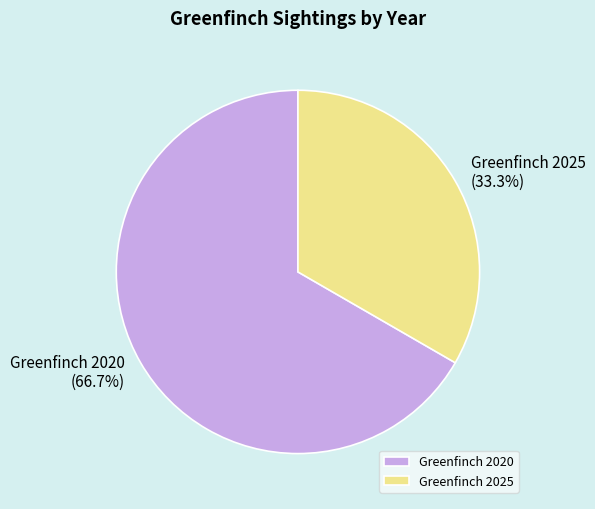

True or false: Greenfinch 2020 accounts for 67% of the total.

True